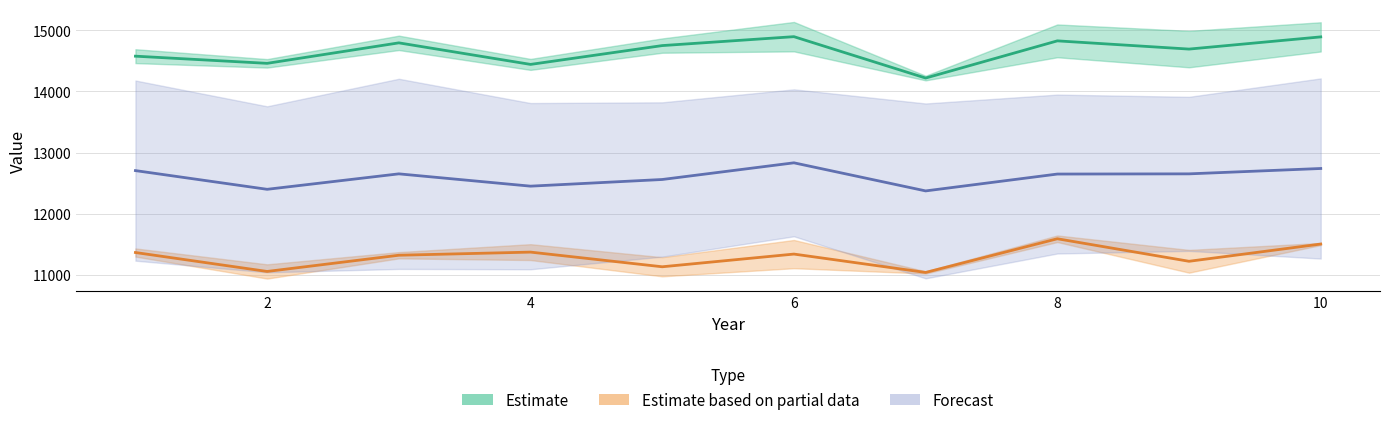

What is the smallest value displayed?

11043.8